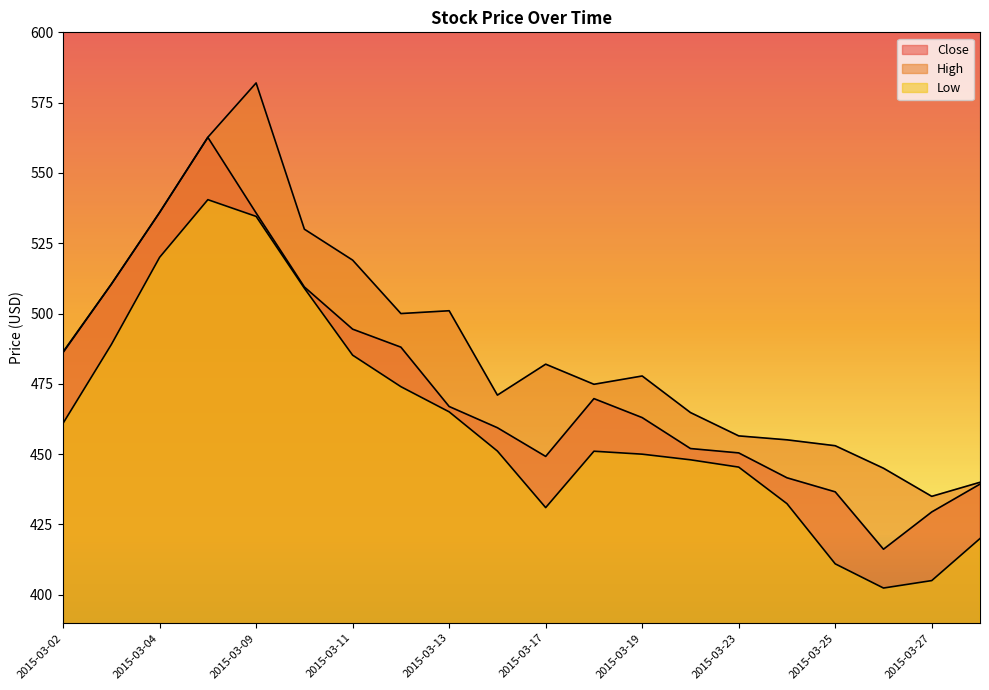

What is the sum of all High values?

9782.6